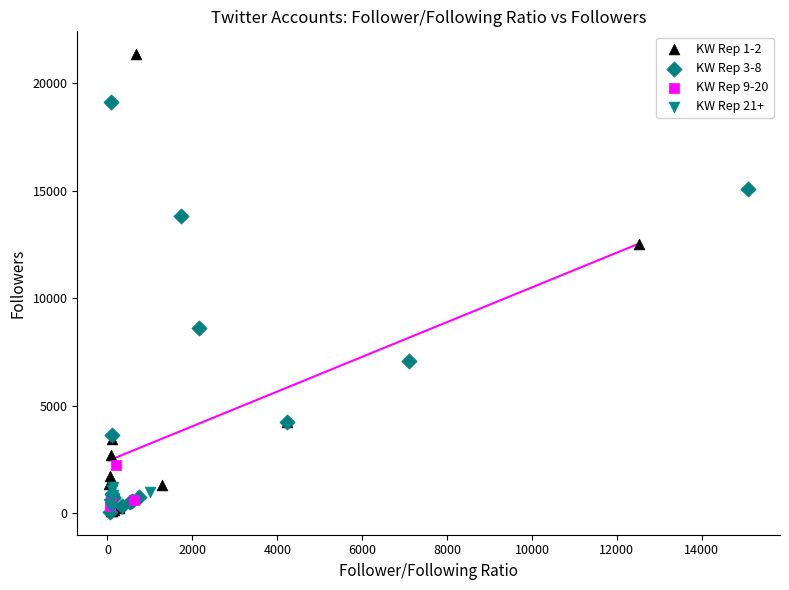

Which series has the largest Y range (max minus min)?

KW Rep 1-2